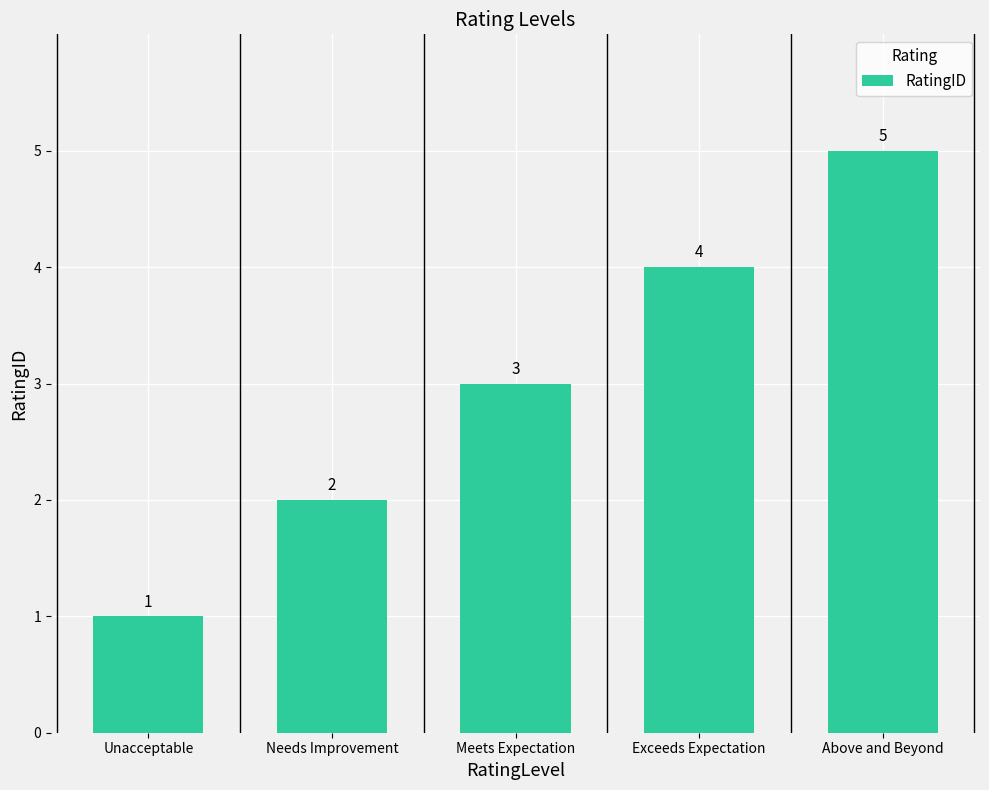

What is the difference between the maximum and minimum values?

4